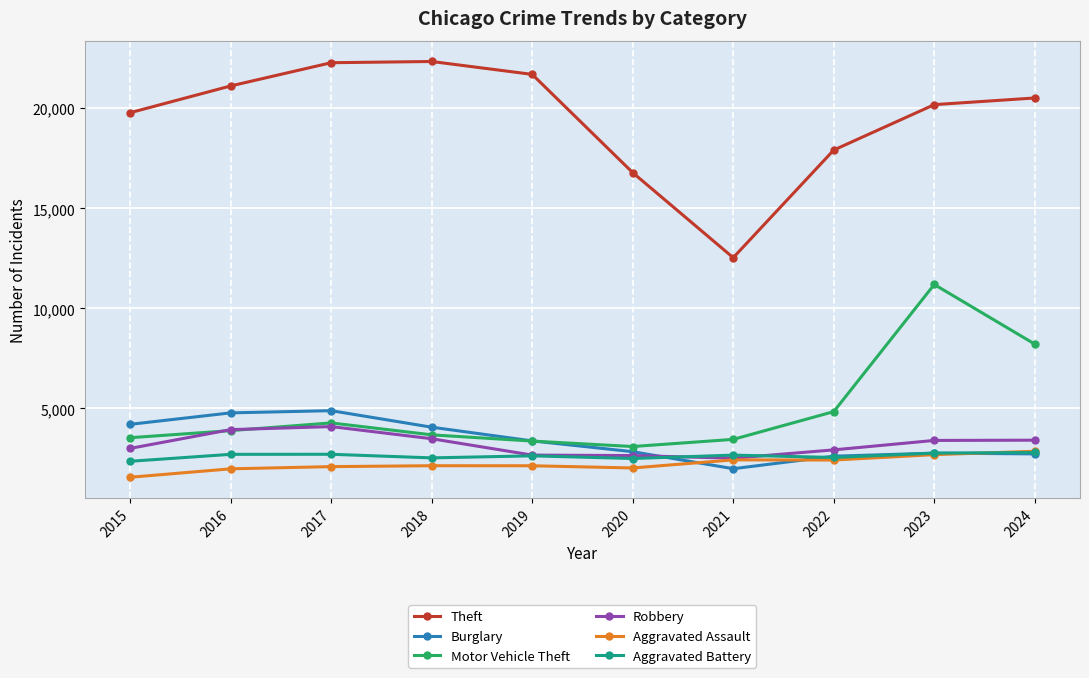

What is the difference between the maximum and minimum values in the Theft series?

9803